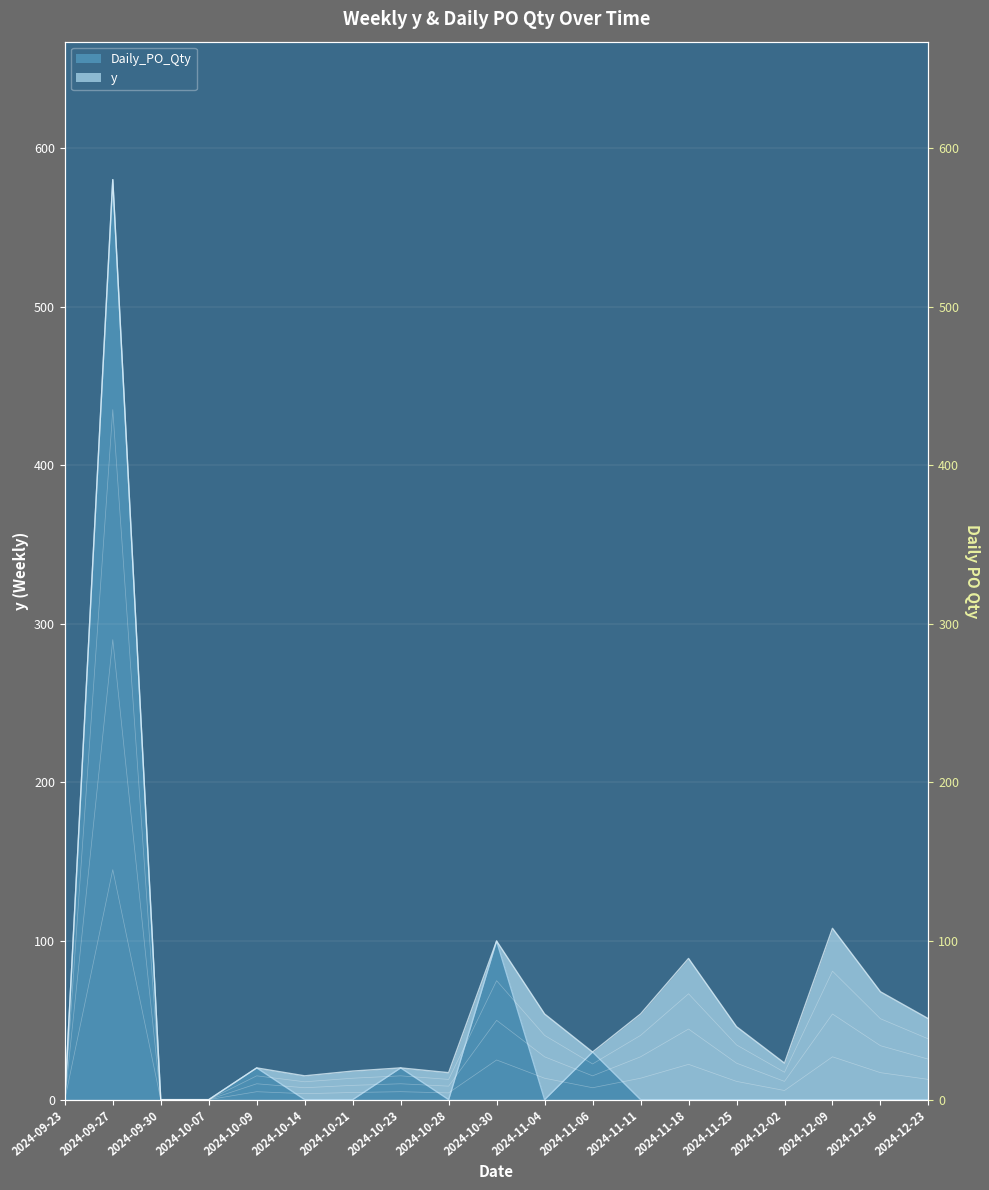

At which category does the chart reach its peak across all series?

2024-09-27